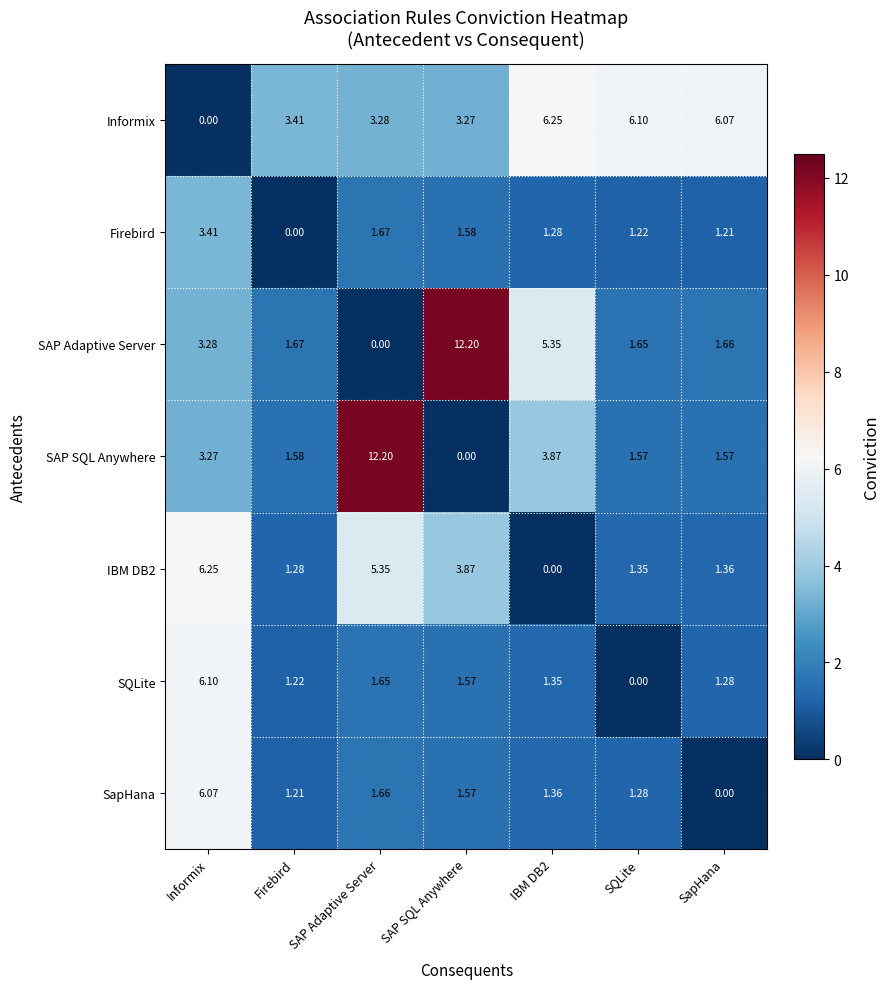

Is the value of Informix at SAP Adaptive Server greater than the value of SAP SQL Anywhere at SapHana?

Yes